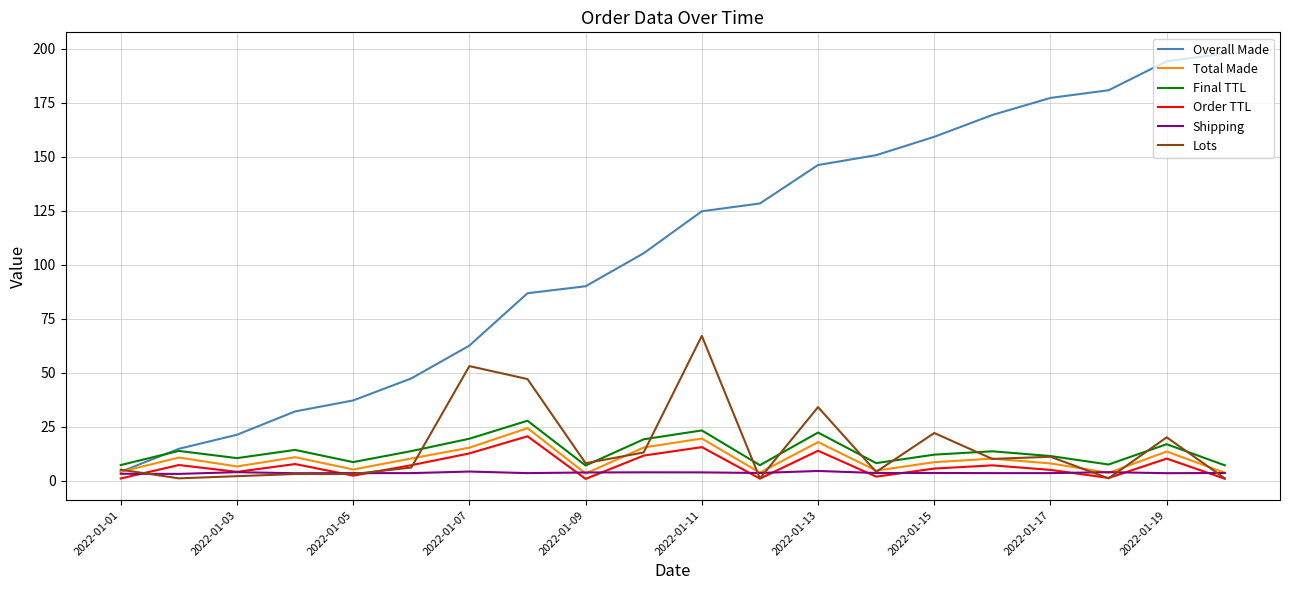

What is the greatest value displayed?

197.8